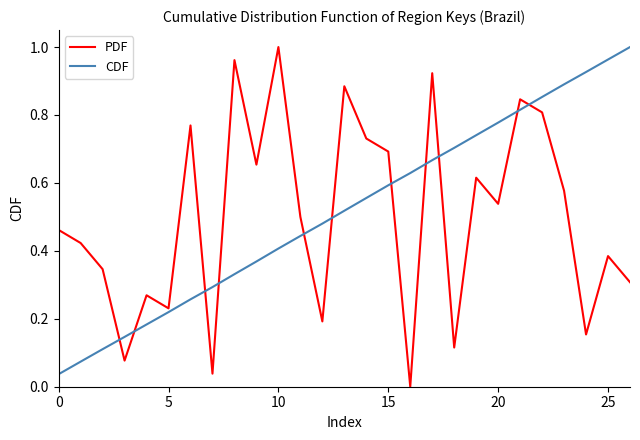

True or false: CDF and PDF cross at least once.

True